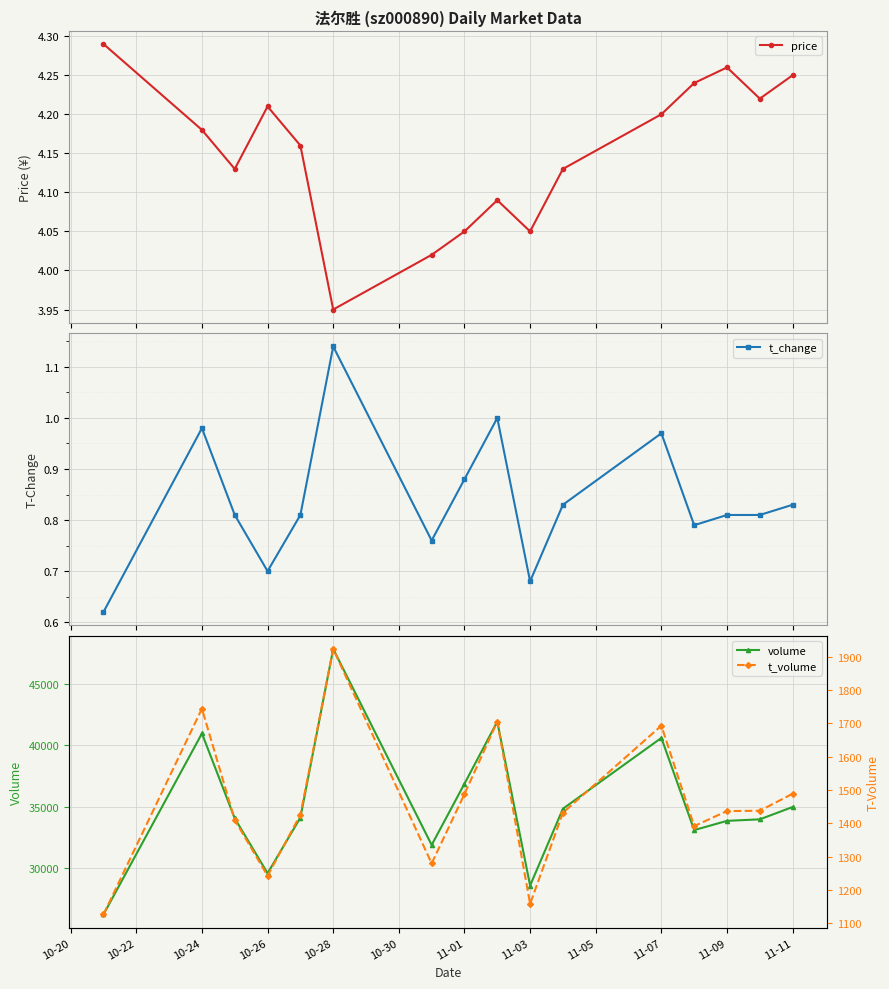

True or false: t_volume and price intersect in this chart.

False